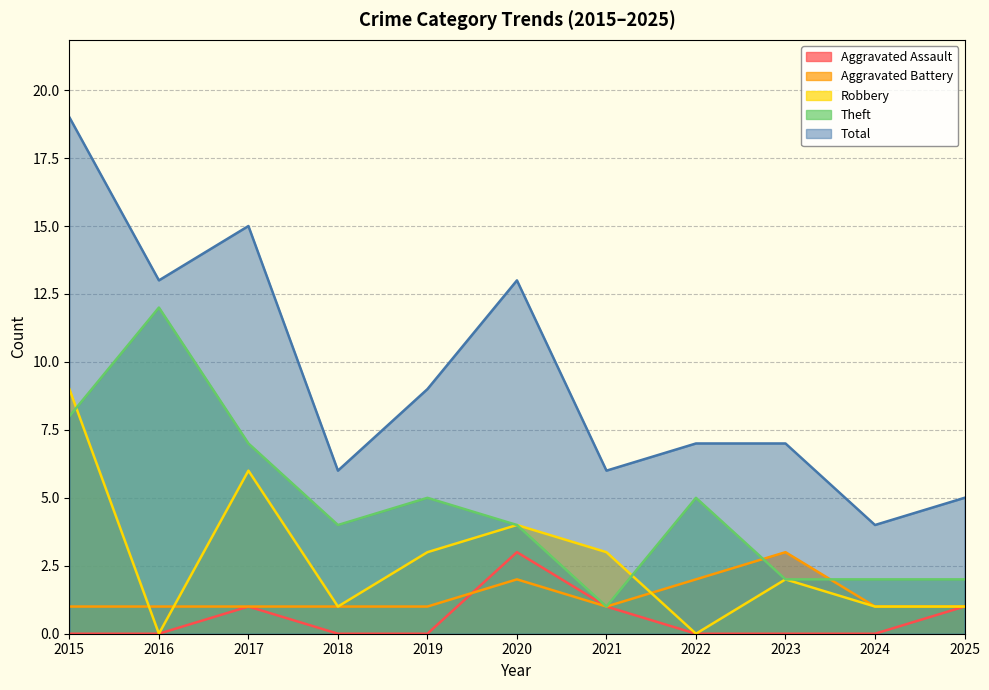

True or false: Robbery and Total cross at least once.

False